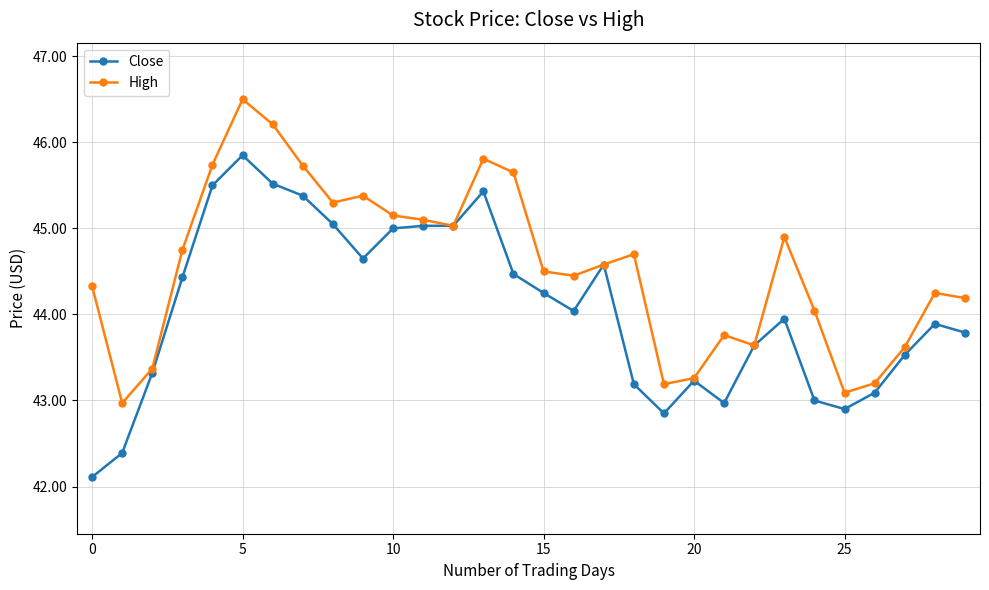

What is the value of the High point at the 20th from the left?

43.2